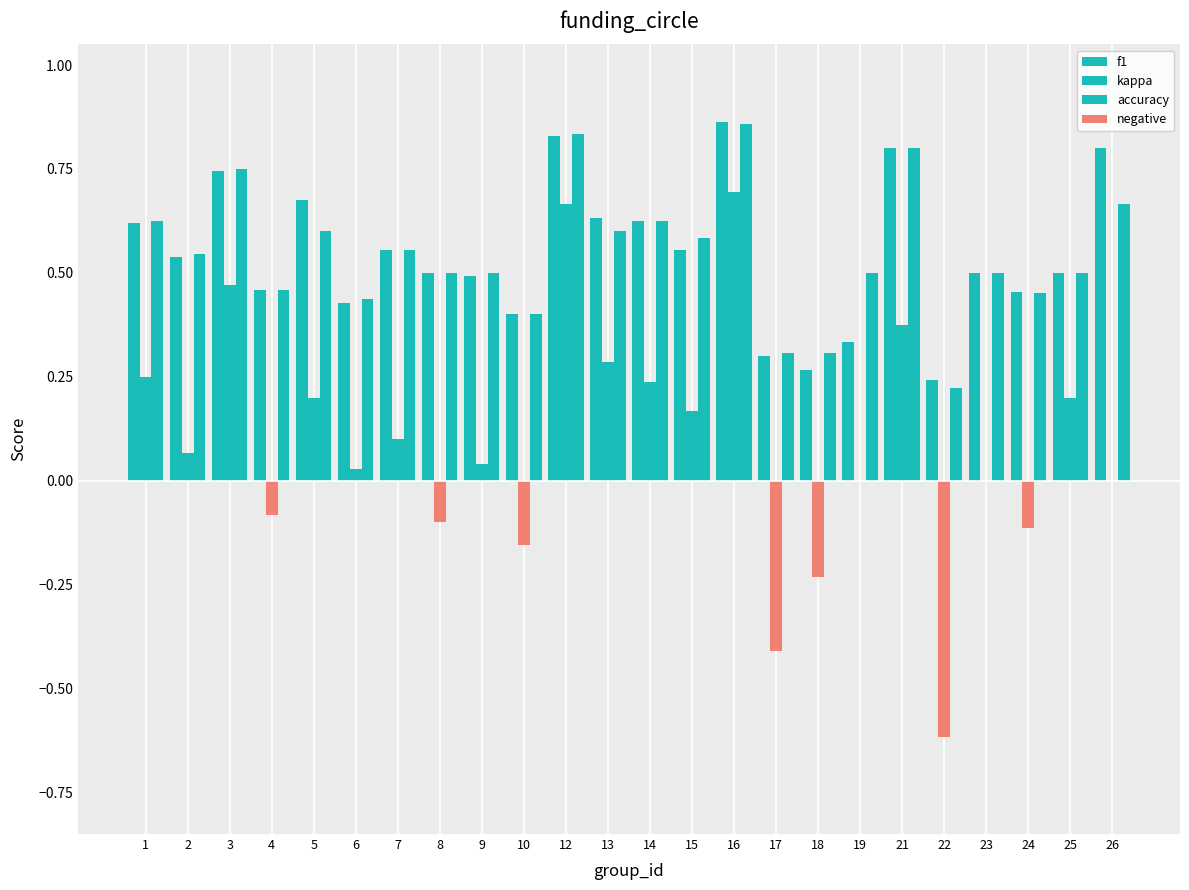

What is the difference between the accuracy values at 23 and 16?

0.4